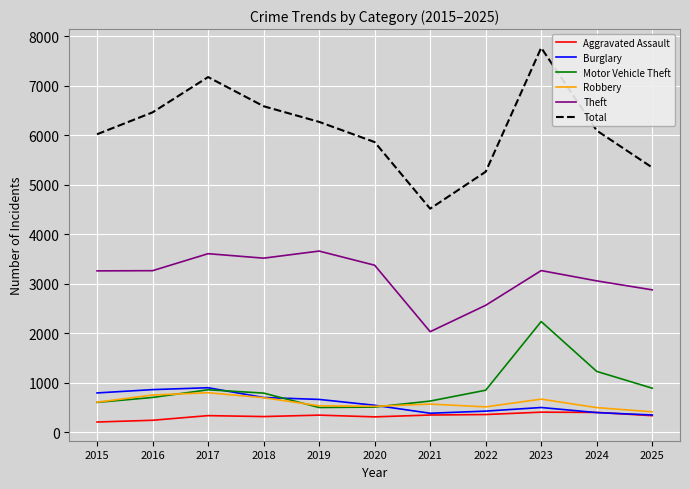

How many lines are shown in the chart?

6